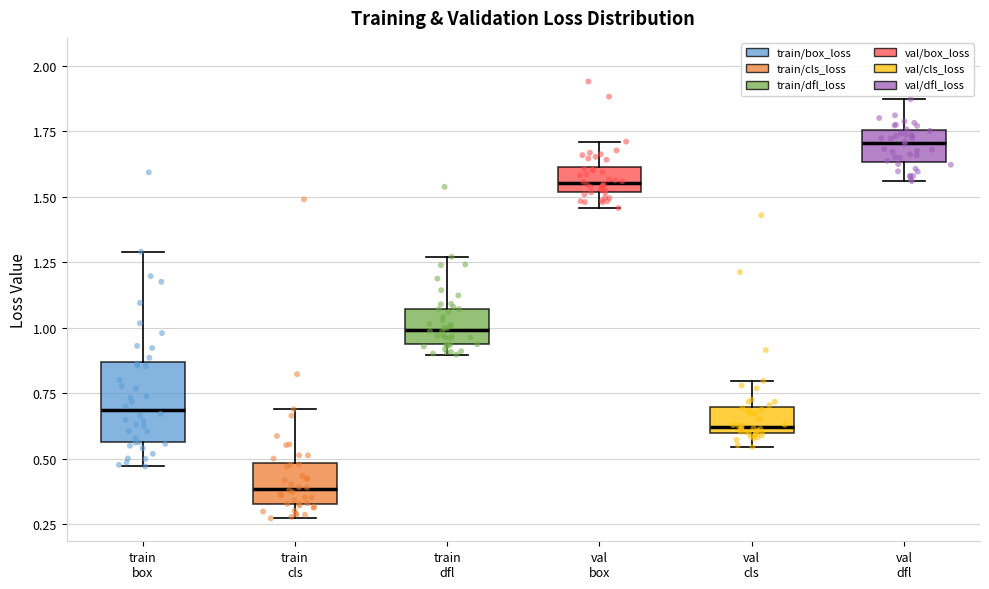

Which box's median line is the lowest?

train cls